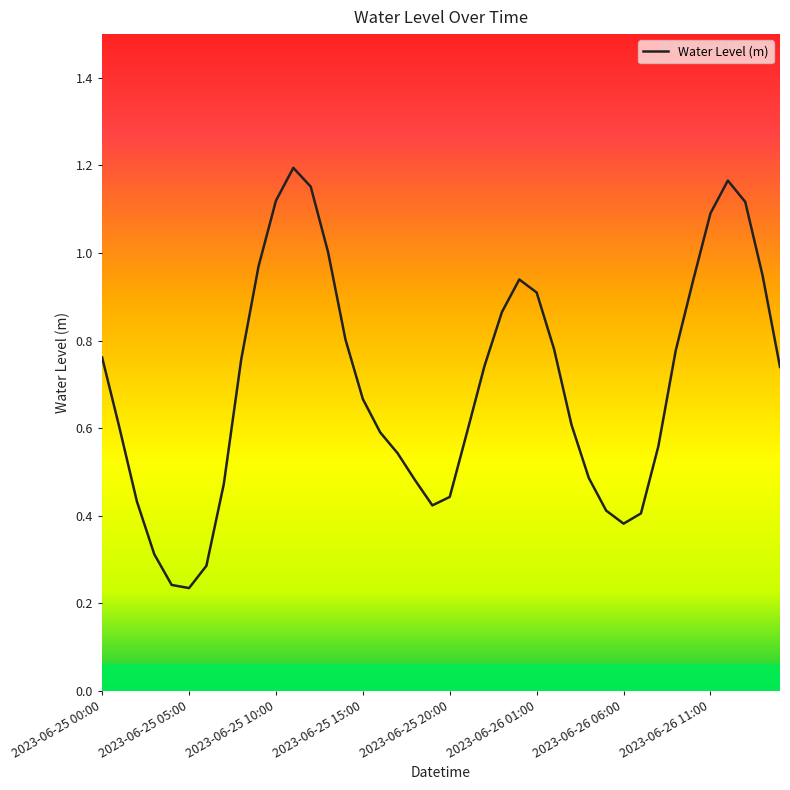

What is the greatest value displayed?

1.2